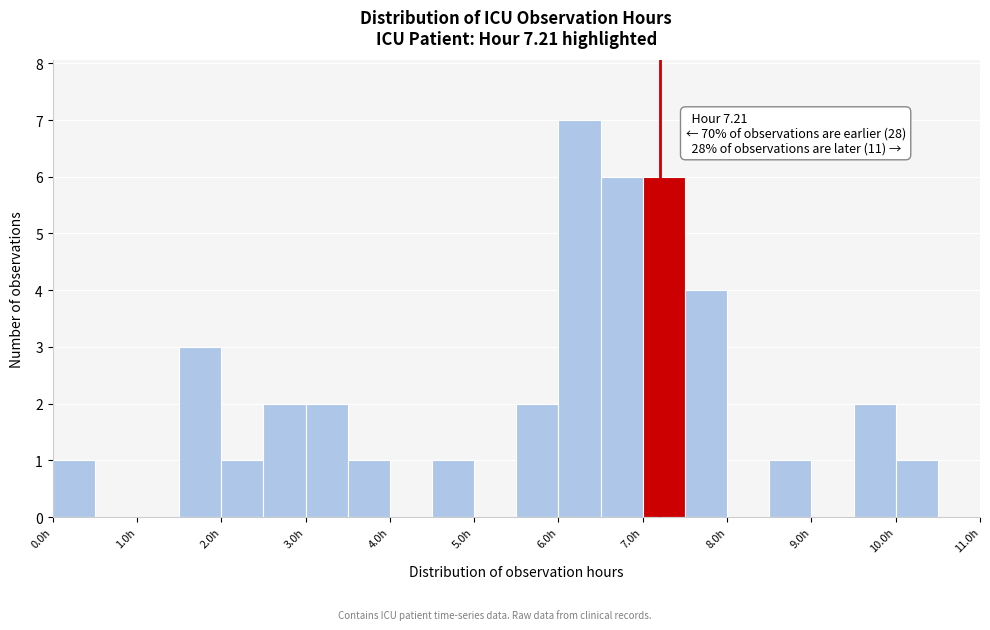

Over which range of the x-axis is the bar tallest?

6.0 to 6.5